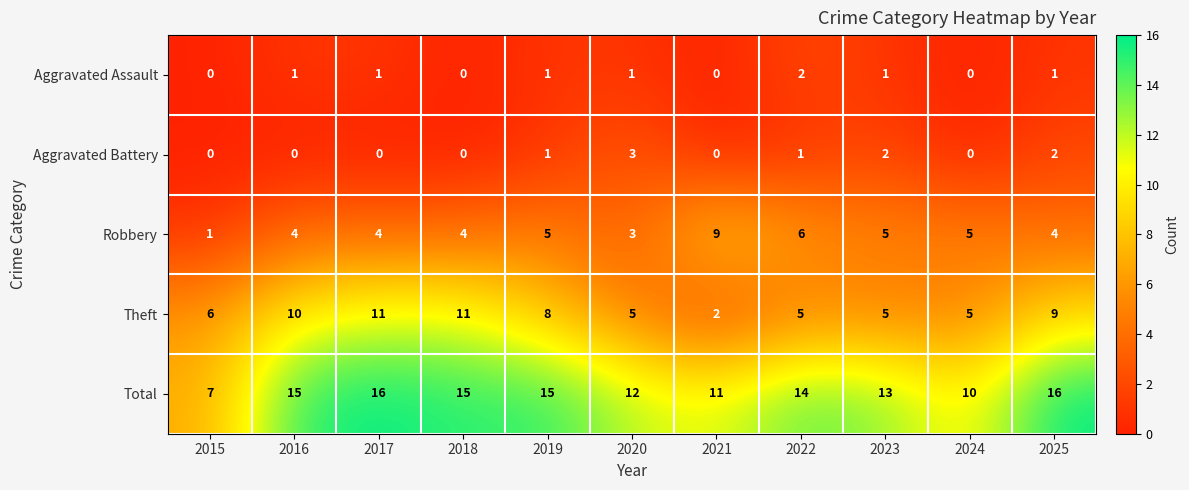

How many Robbery values are between 4 and 5?

7